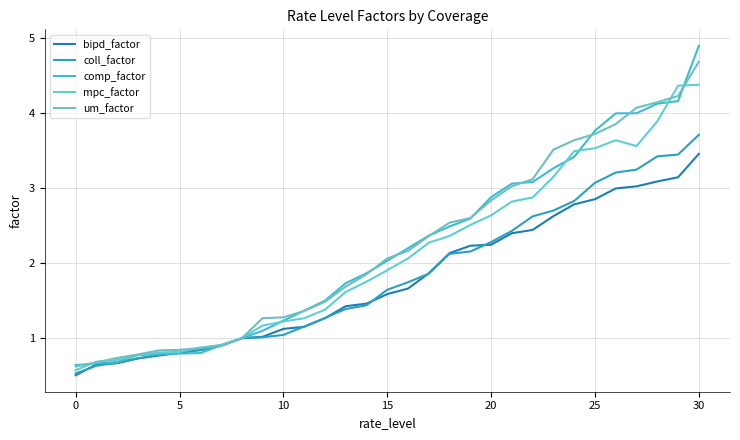

How many lines are shown in the chart?

5